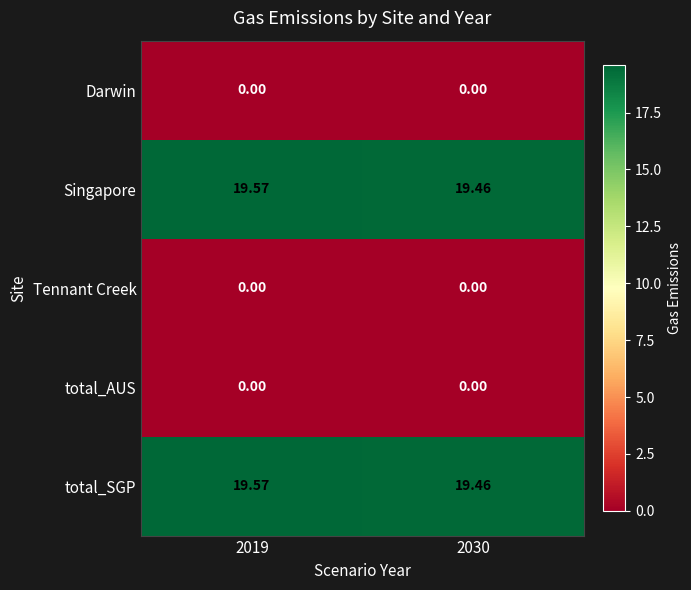

What is the greatest value displayed?

19.6